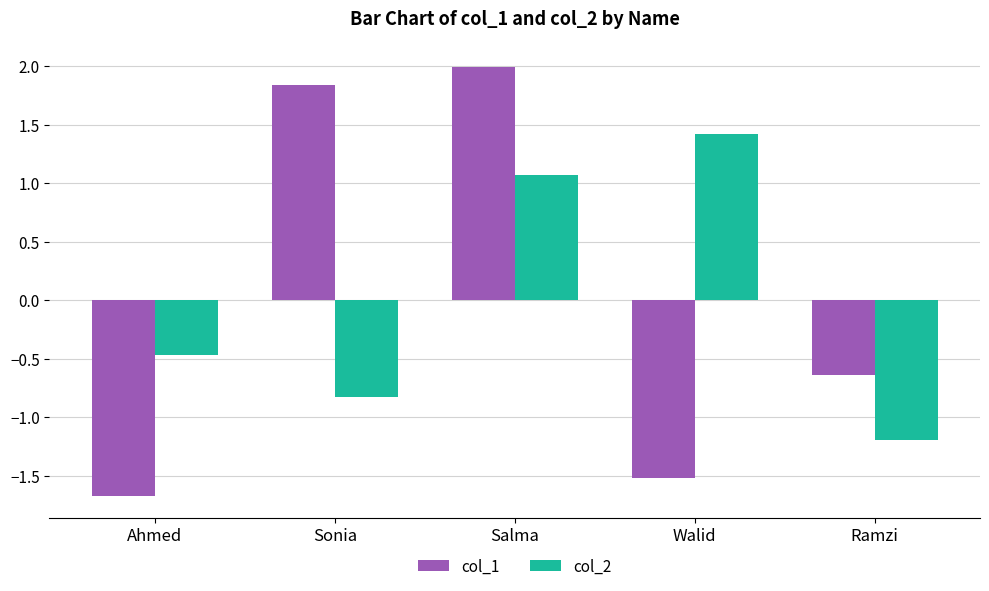

What is the spread (max minus min) of values at Walid?

2.9